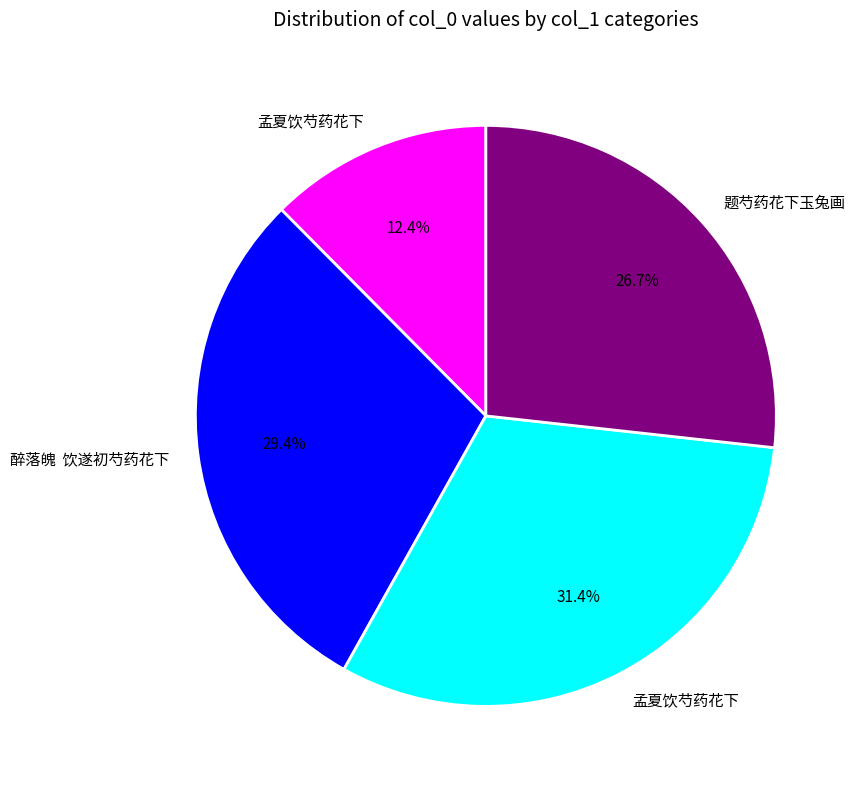

Is there any slice that represents more than half of the pie?

No